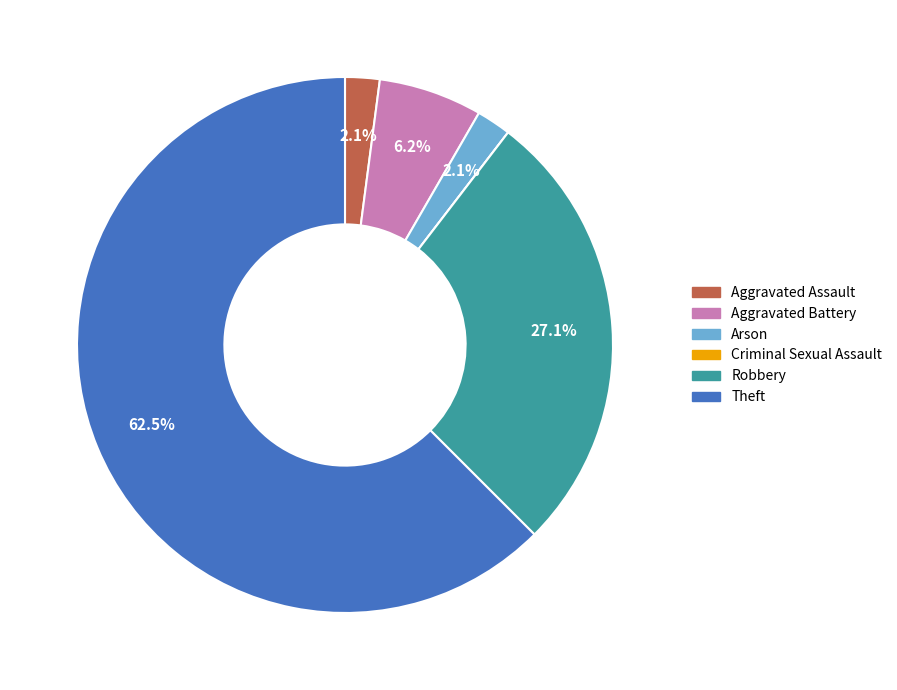

Which category has the biggest portion of the pie?

Theft